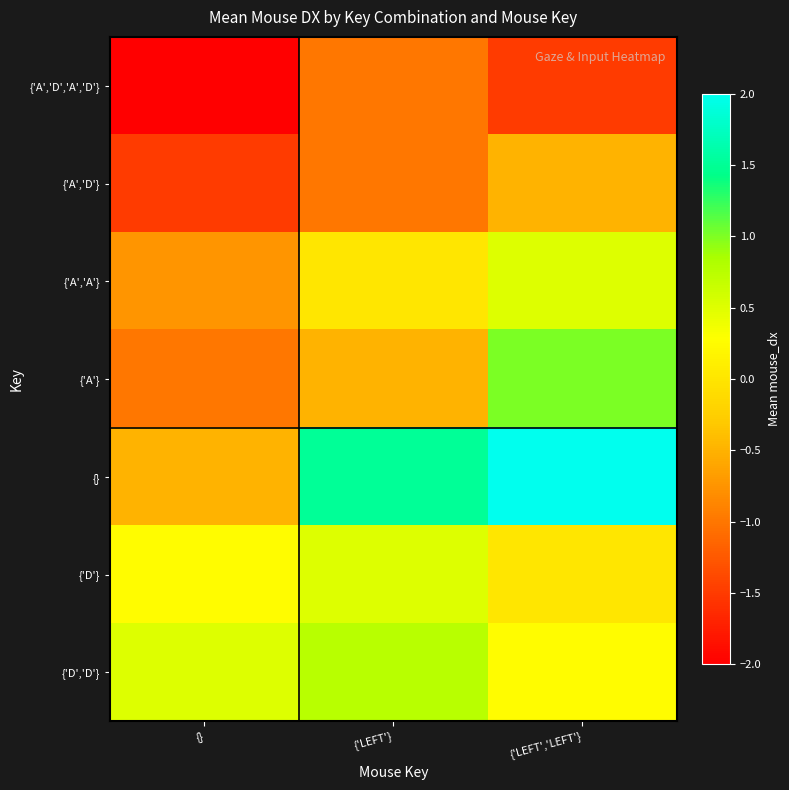

Which label corresponds to the smallest value in the chart?

{}